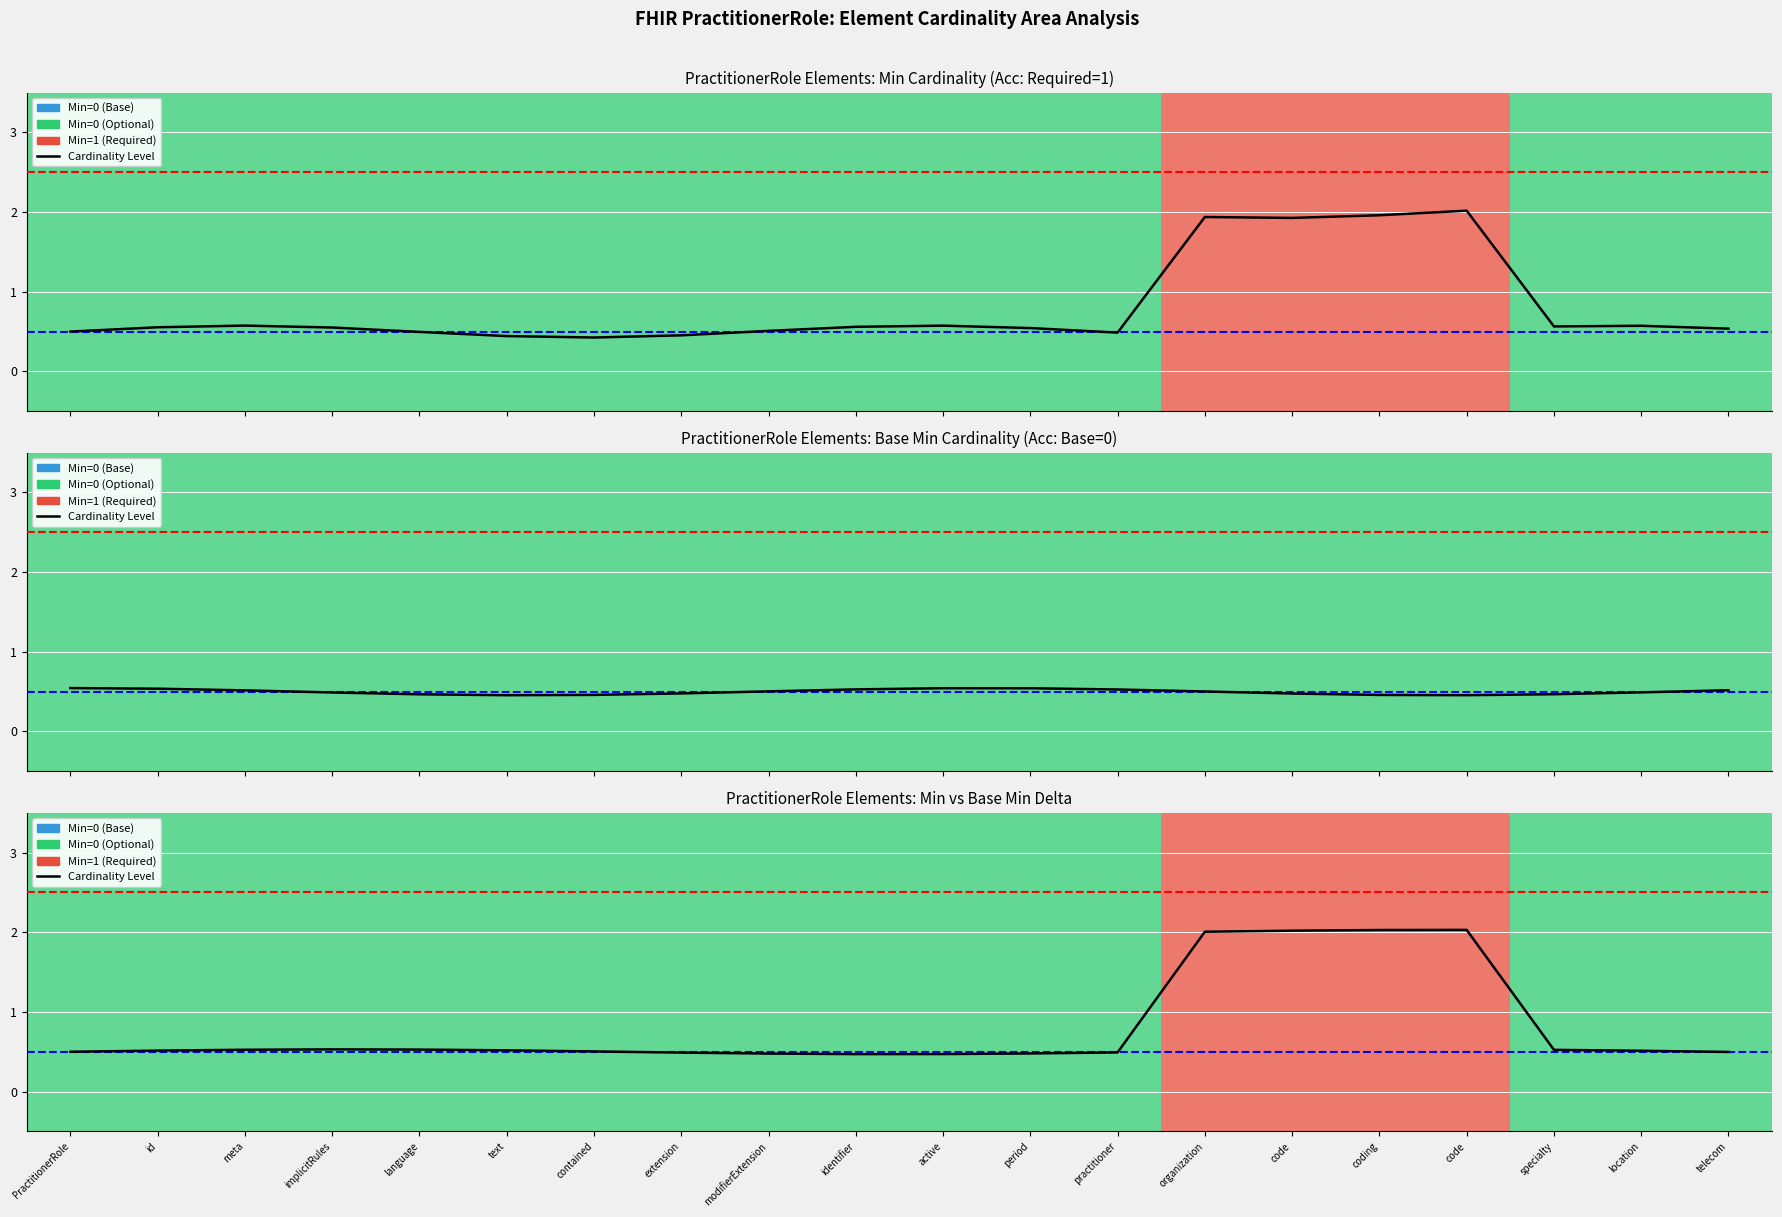

Reading left to right, extract all data points from this chart.

0.5	0.5	0.5	0.5	0.5	0.5	0.5	0.5	0.5	0.5	0.5	0.5	0.5	2.0	2.0	2.0	2.0	0.5	0.5	0.5